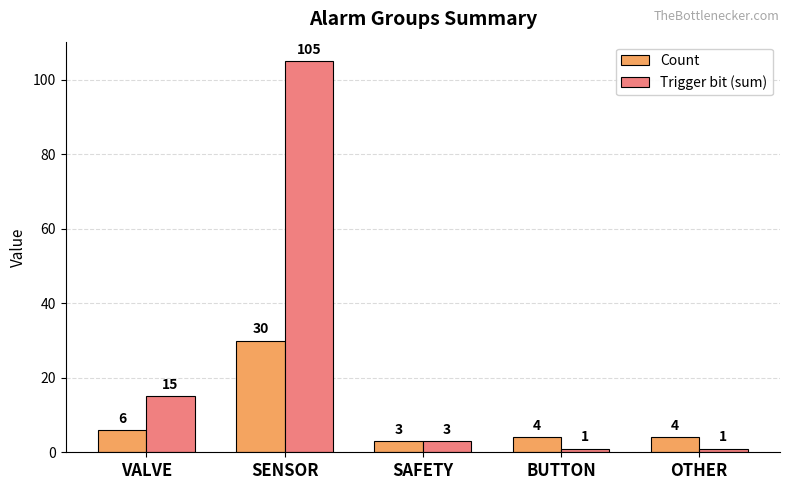

At which label is Count closest to 16?

VALVE